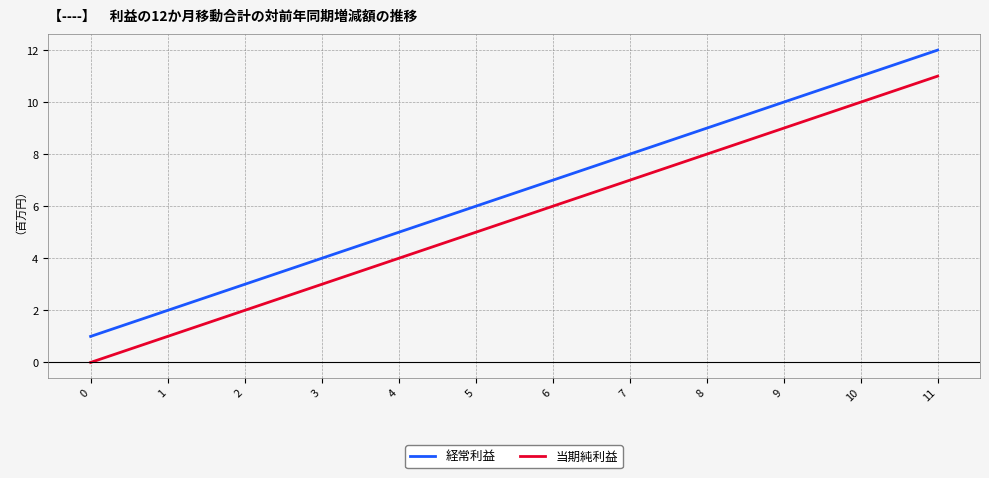

How many categories are shown in the chart?

12